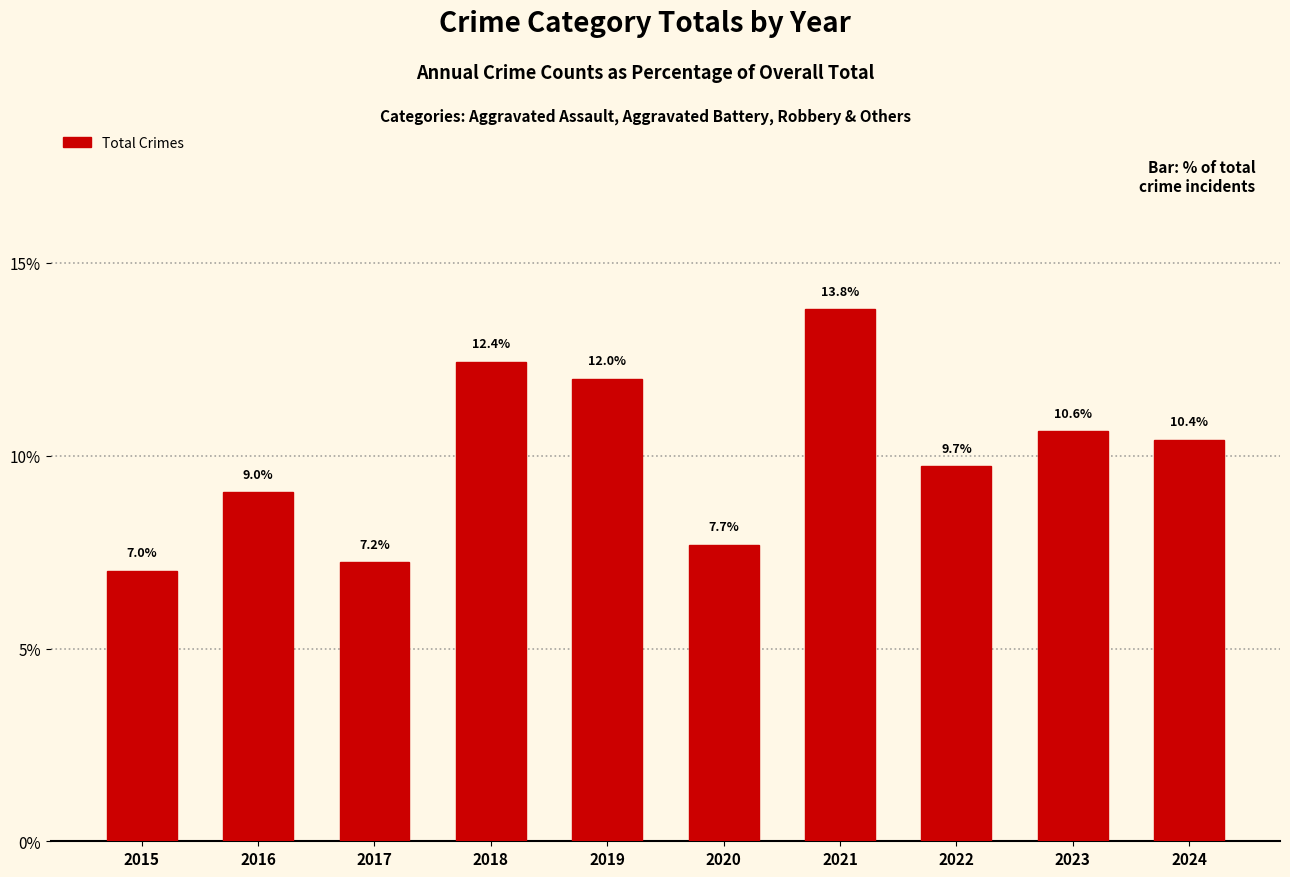

How many values are below 10?

5